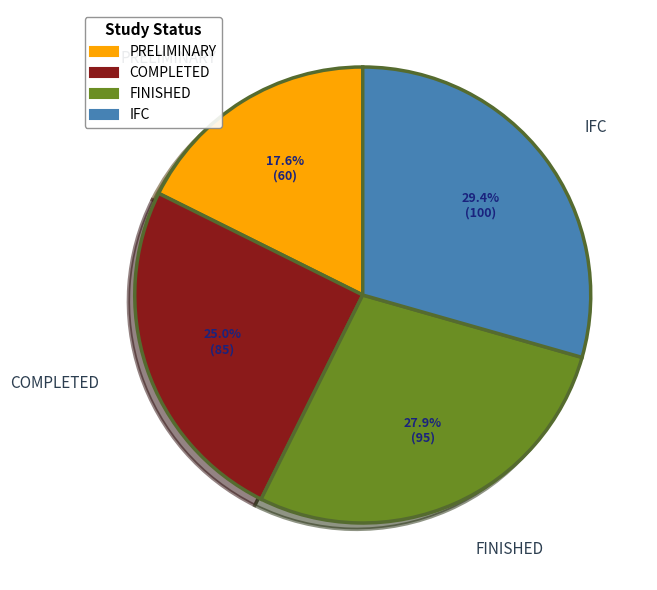

To the nearest percent, what is the difference between the largest and smallest slice percentages?

12%